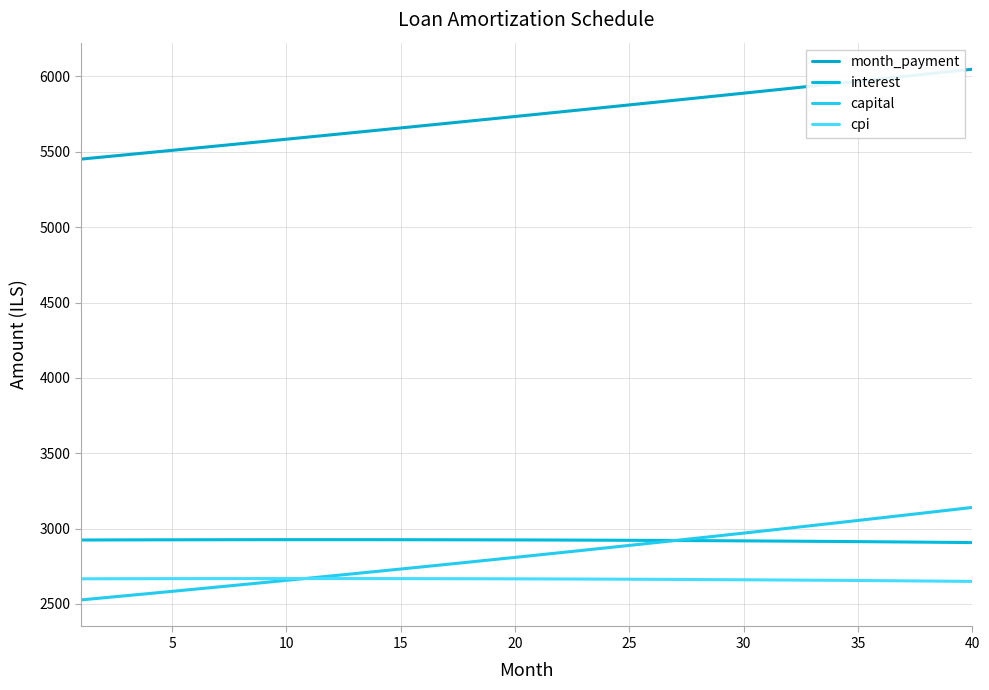

What is the sum of all cpi values?

106548.6